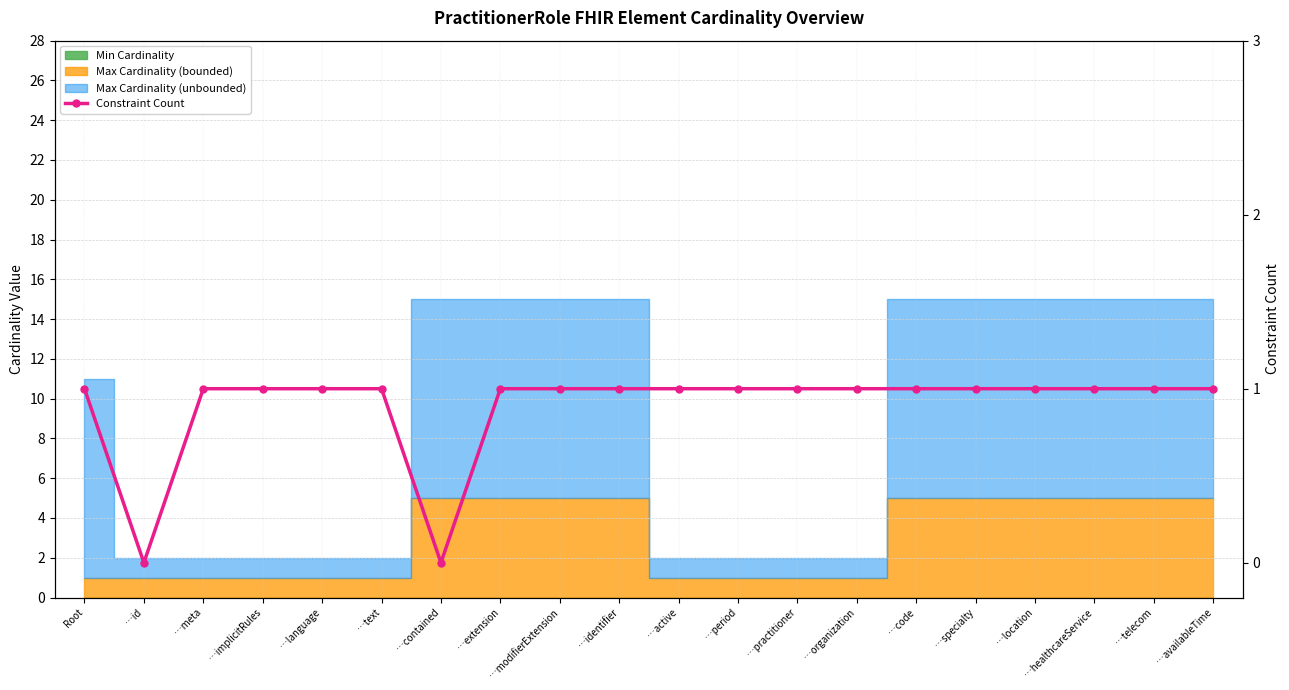

At which label is the value closest to 0?

…id